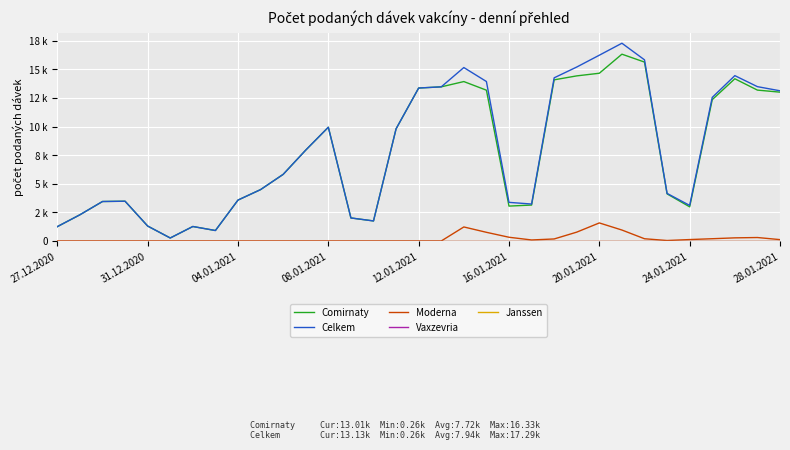

Does the chart have visible grid lines?

Yes